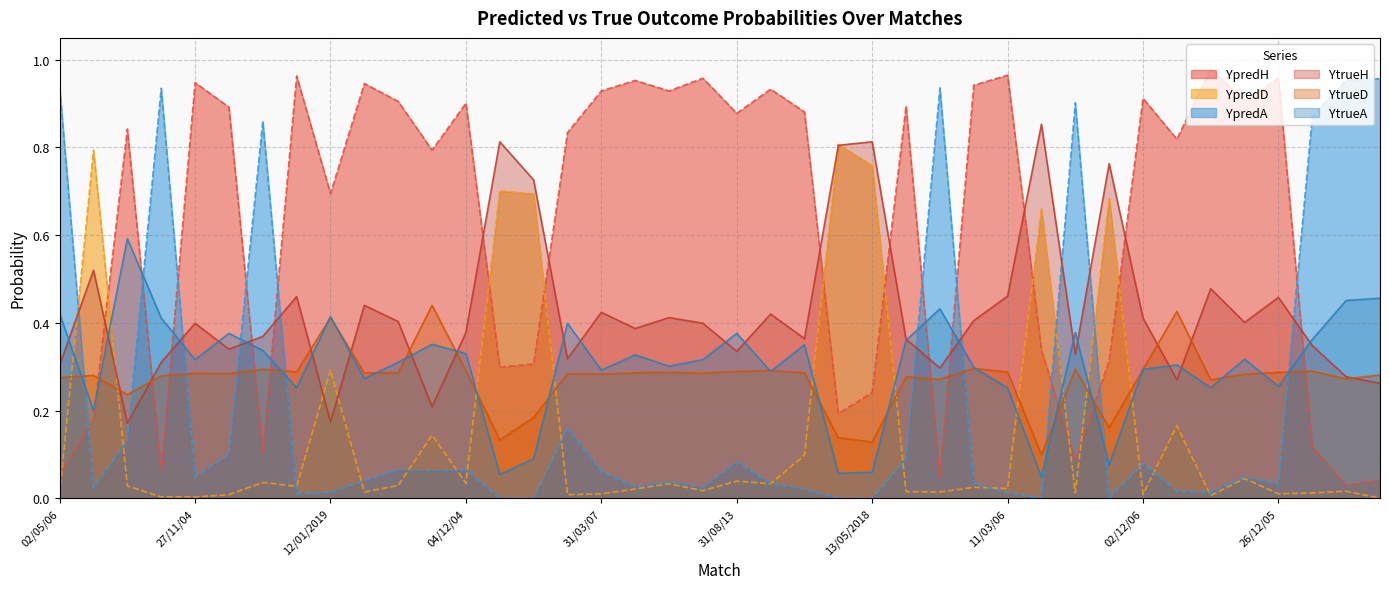

What is the difference between the maximum and minimum values in the YtrueH series?

0.7